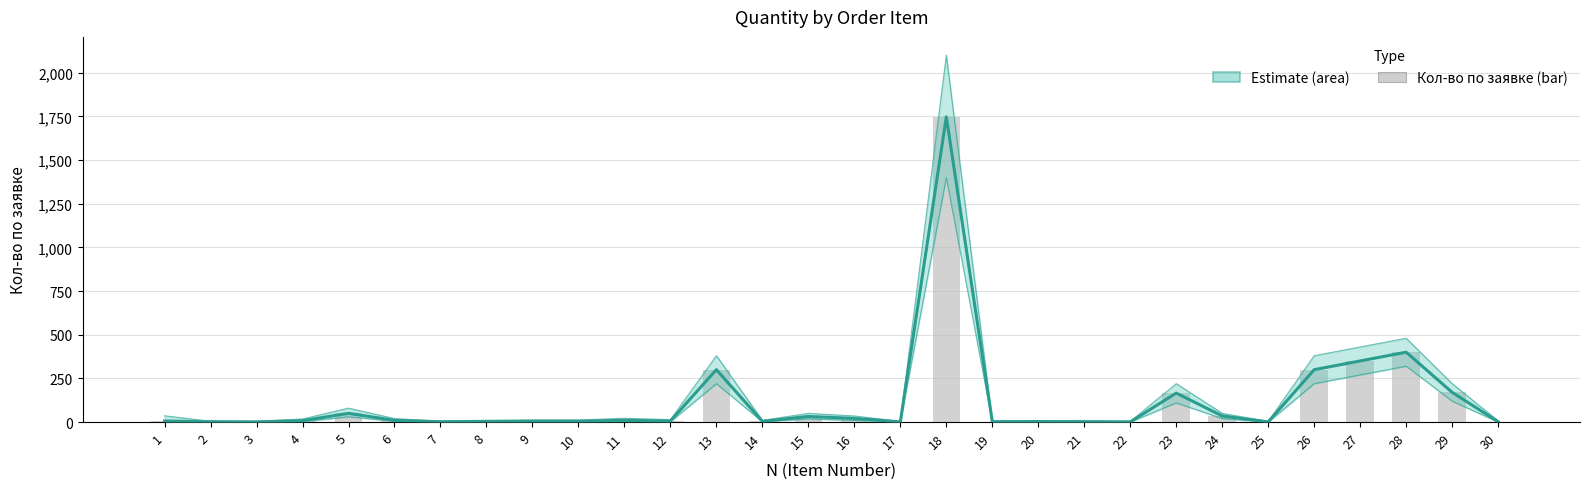

How many groups of bars are there?

30